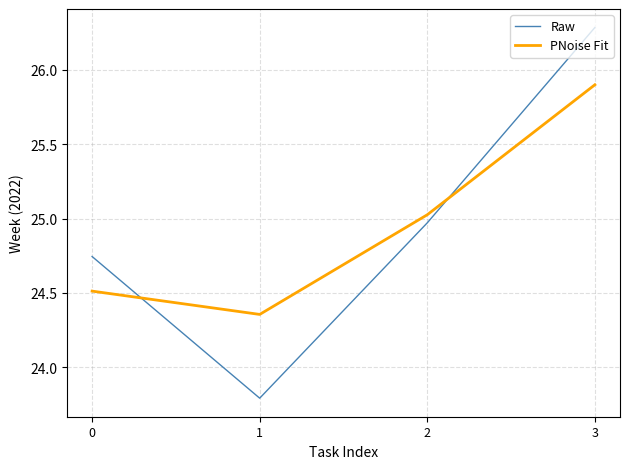

What is the difference between the highest and lowest values at 3?

0.4